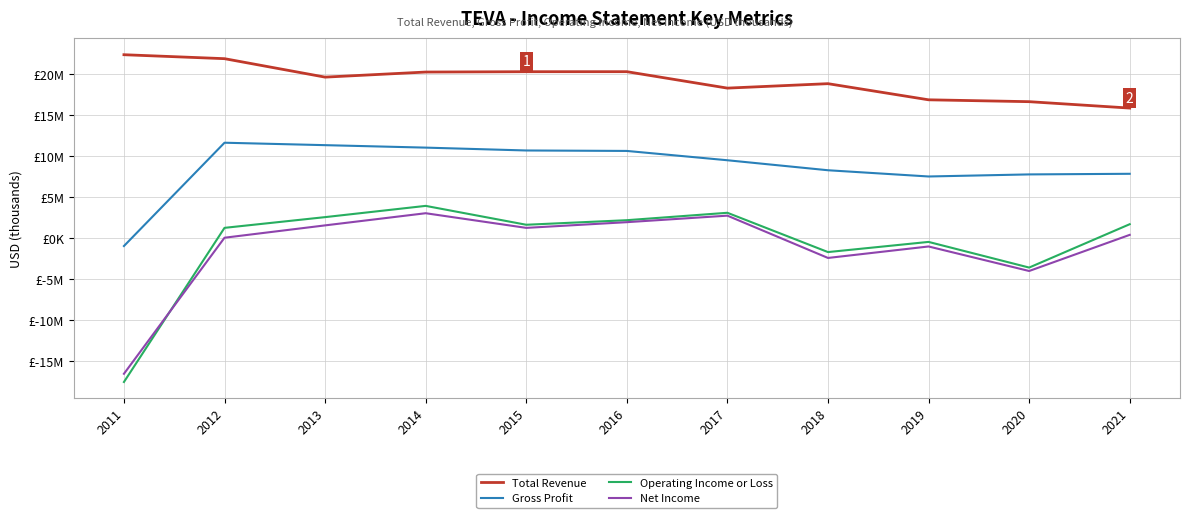

The Gross Profit series shows 12551320 at 2021. True or false?

False